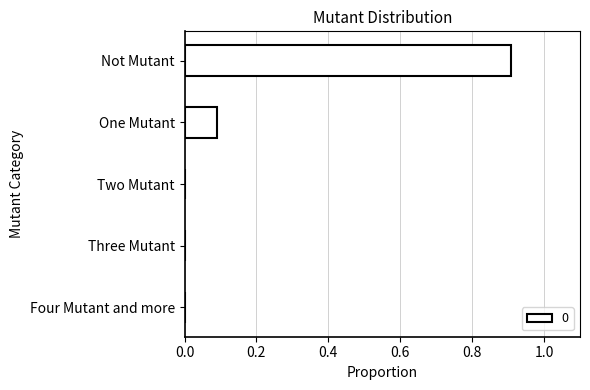

What is the change in value from One Mutant to Four Mutant and more?

-0.1